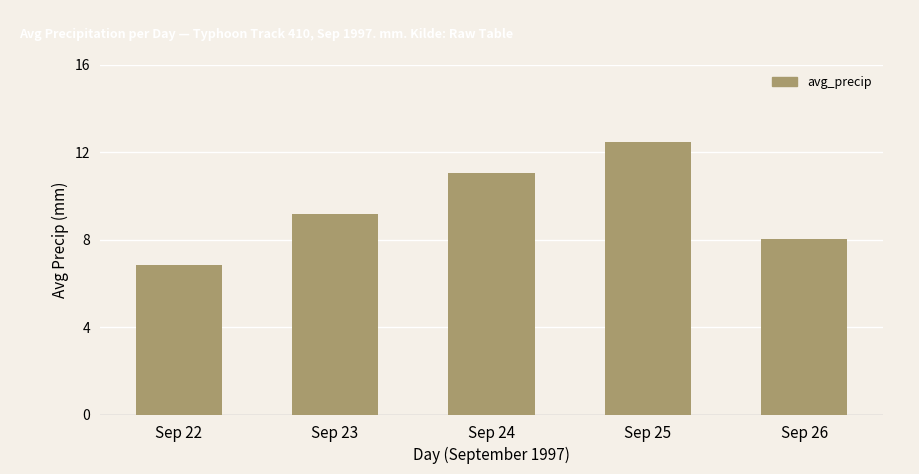

Rank the categories by value from lowest to highest.

Sep 22, Sep 26, Sep 23, Sep 24, Sep 25